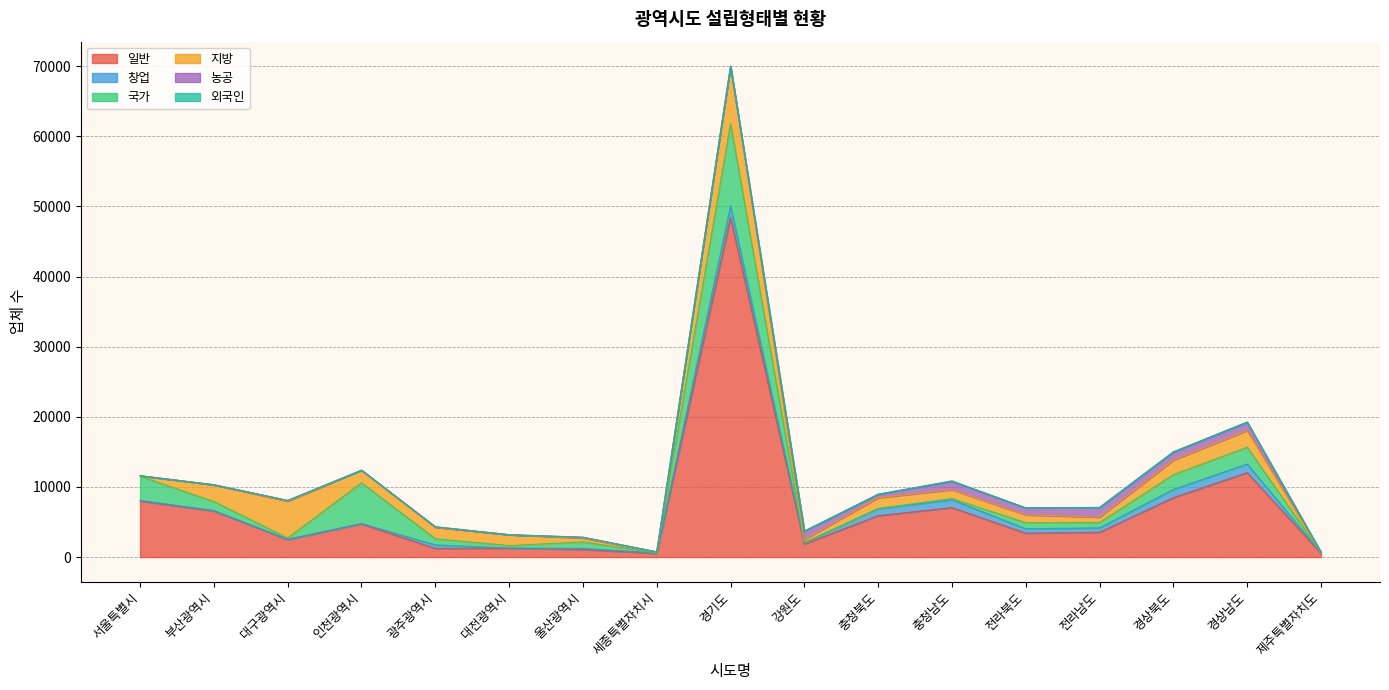

After their last crossing, which series has the higher values: 지방 or 일반?

일반